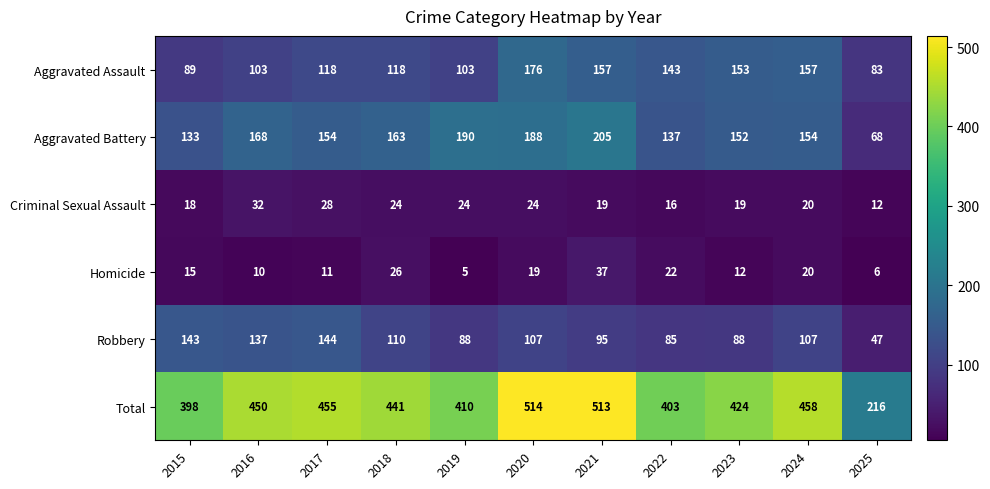

The value of Robbery at 2022 is 56. True or false?

False